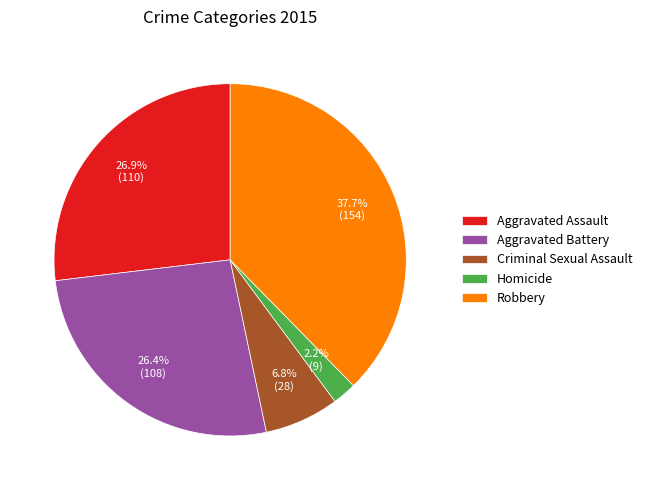

Is there a majority slice in this chart?

No